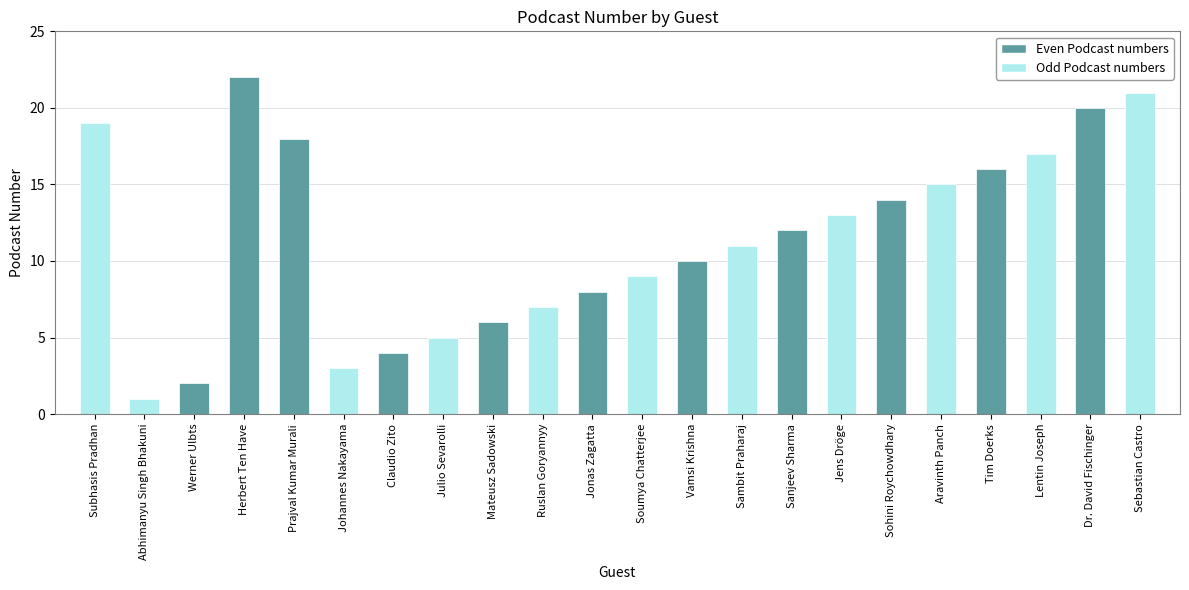

Rank the categories by value from highest to lowest.

Herbert Ten Have, Sebastian Castro, Dr. David Fischinger, Subhasis Pradhan, Prajval Kumar Murali, Lentin Joseph, Tim Doerks, Aravinth Panch, Sohini Roychowdhary, Jens Dröge, Sanjeev Sharma, Sambit Praharaj, Vamsi Krishna, Soumya Chatterjee, Jonas Zagatta, Ruslan Goryannyy, Mateusz Sadowski, Julio Sevarolli, Claudio Zito, Johannes Nakayama, Werner Ulbts, Abhimanyu Singh Bhakuni